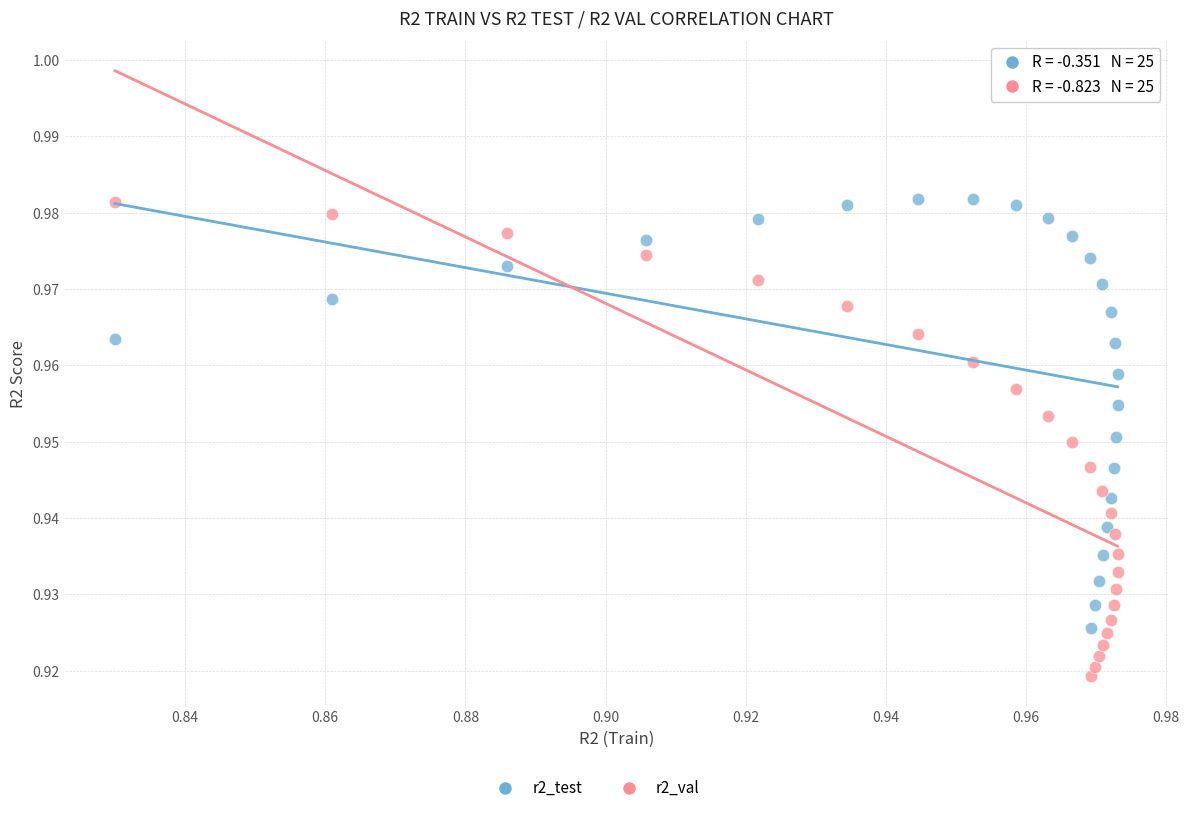

Which series has the largest Y range (max minus min)?

r2_val